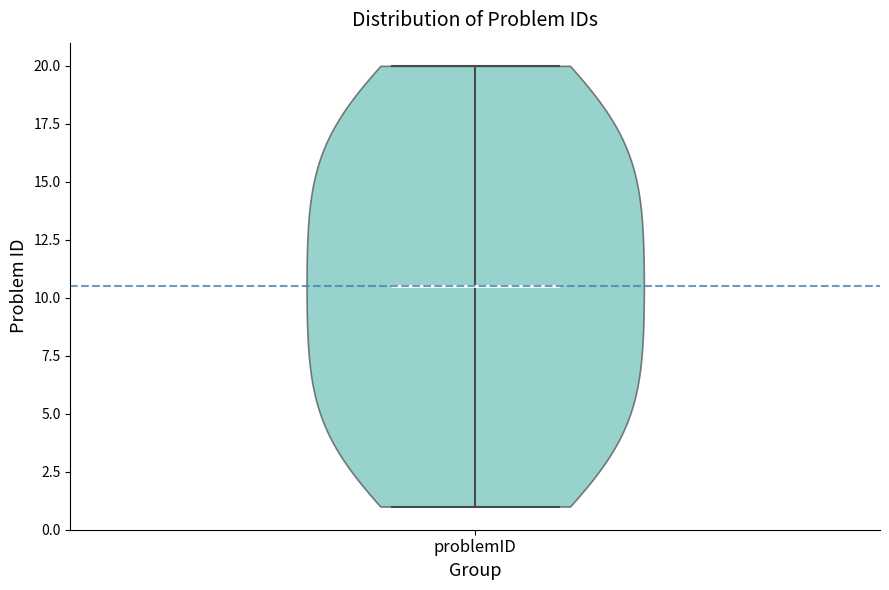

Where does the median line of the violin for problemID sit on the y-axis? The values are not printed on the chart, so give them approximately, as read against the axis.

10.5